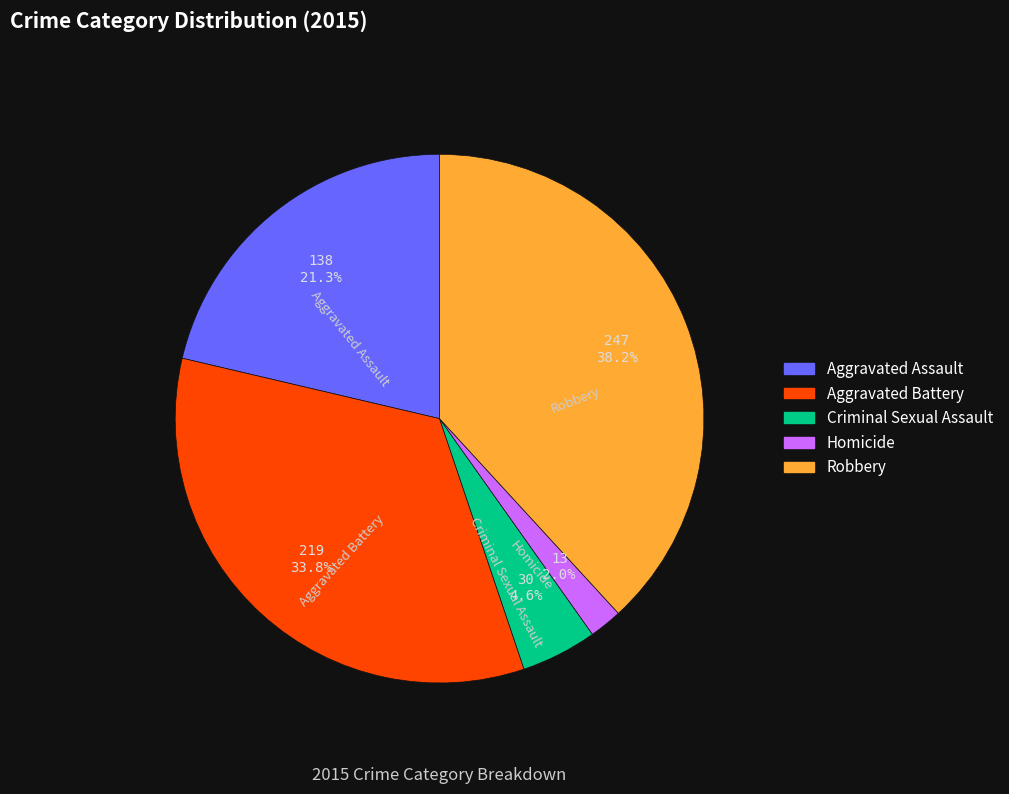

How many slices are in this pie chart?

5